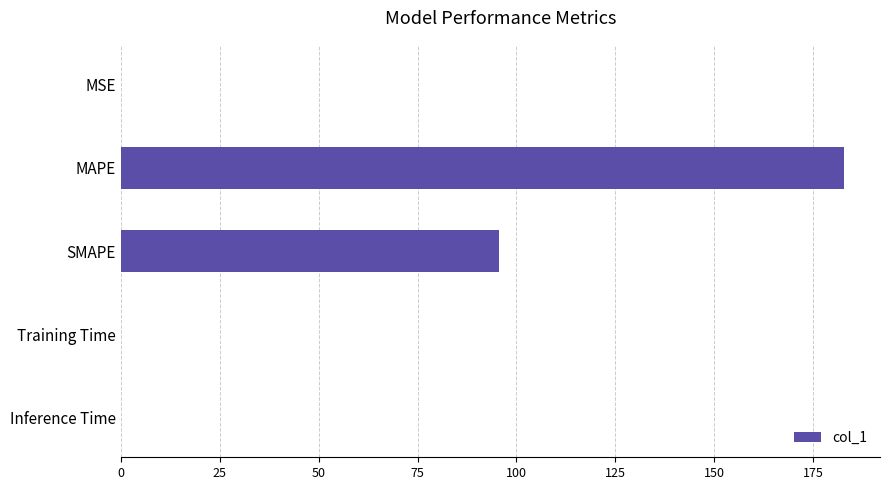

Approximately how many times larger is the value at SMAPE compared to MAPE?

0.5